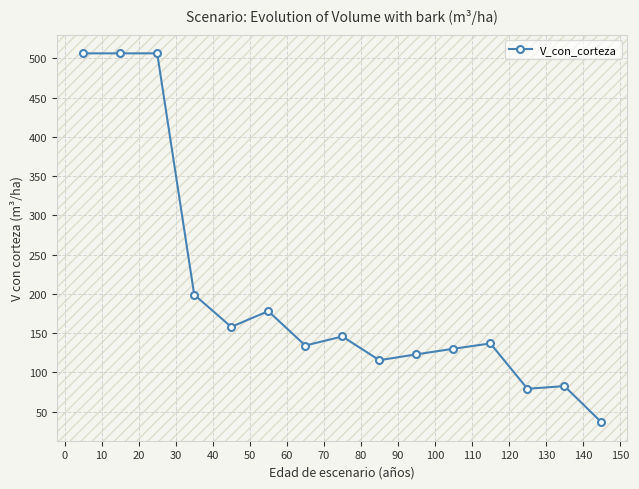

True or false: the data has more than 0 interior local peaks.

True